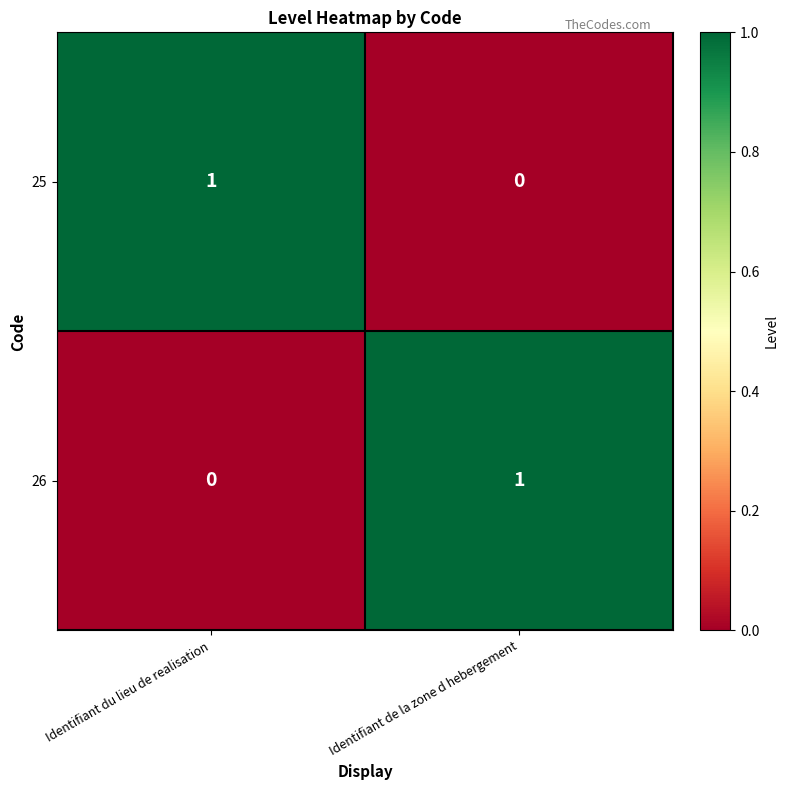

Count the number of data series in this chart.

2